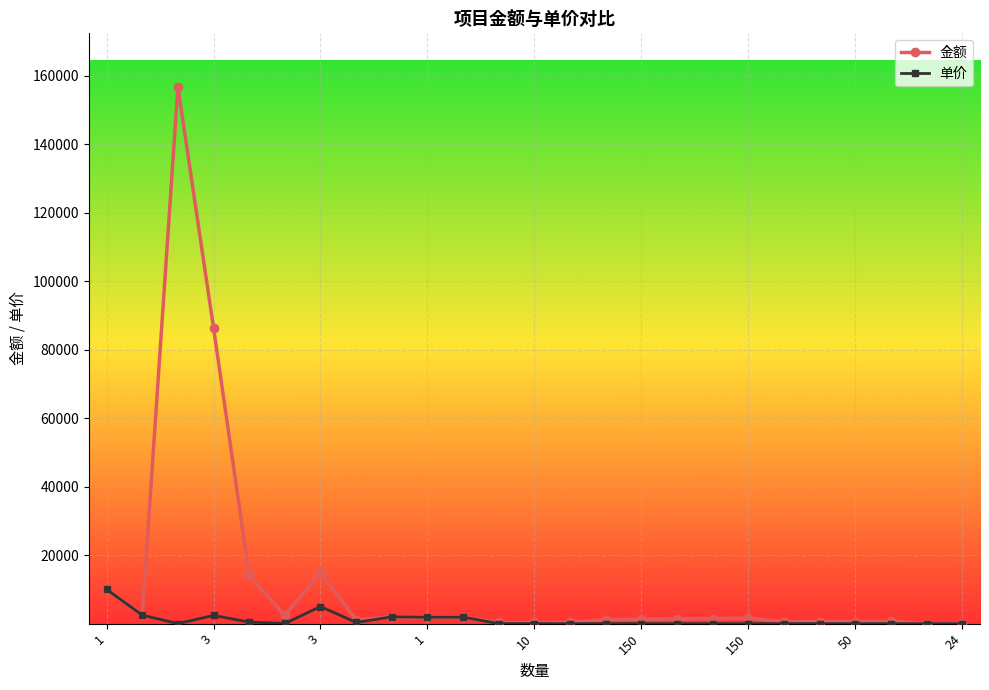

Rank the series by their average value, from highest to lowest.

金额, 单价